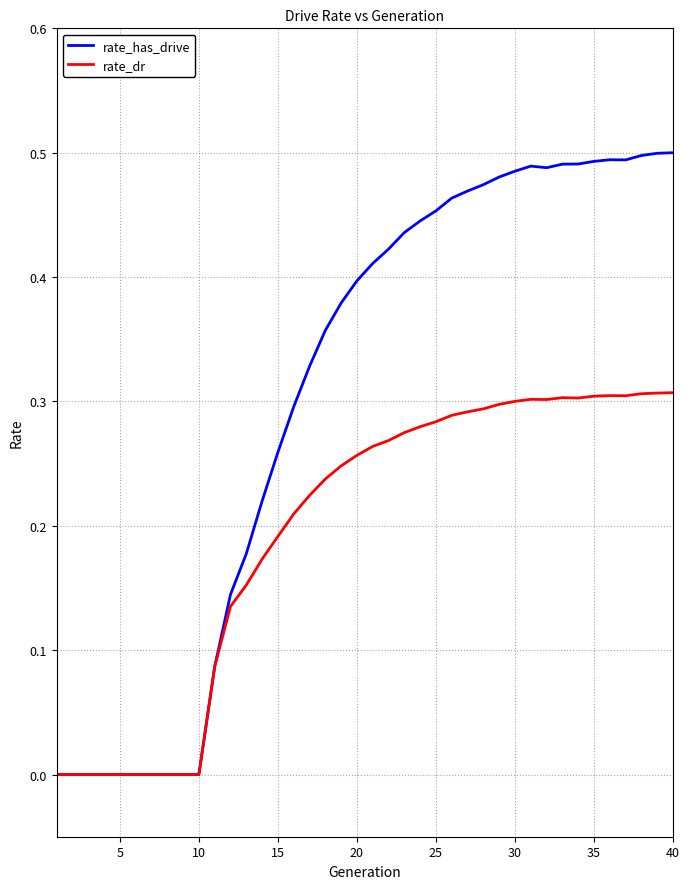

What is the sum of all rate_dr values?

7.8